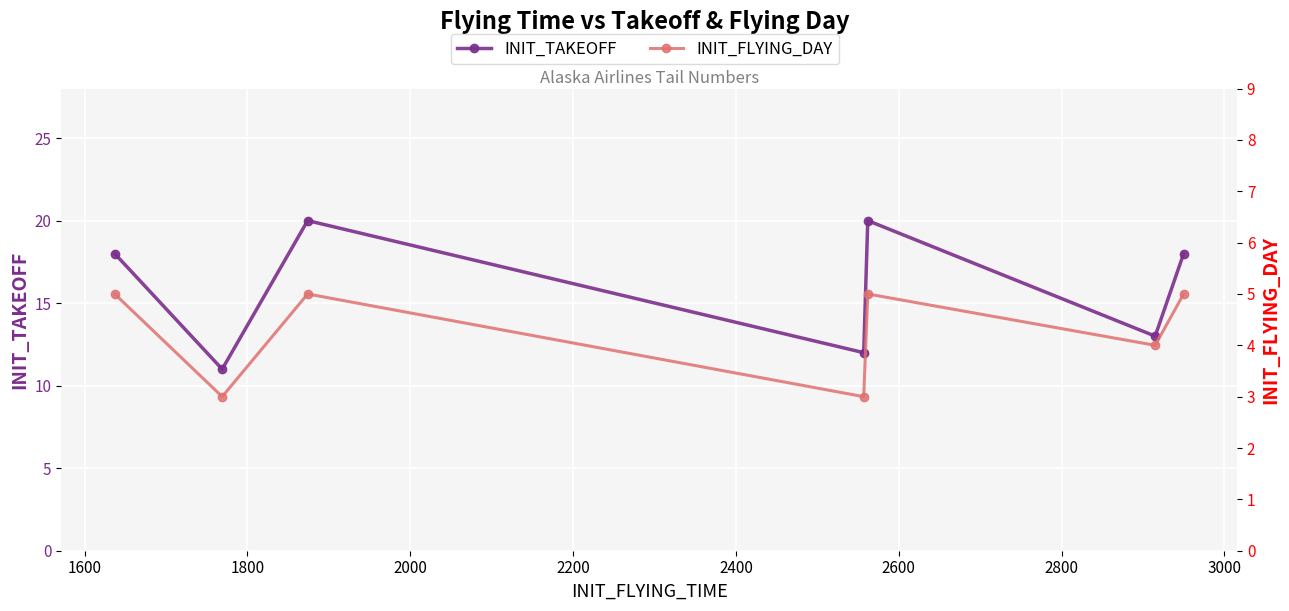

The INIT_FLYING_DAY series shows 2 at 2400. True or false?

False